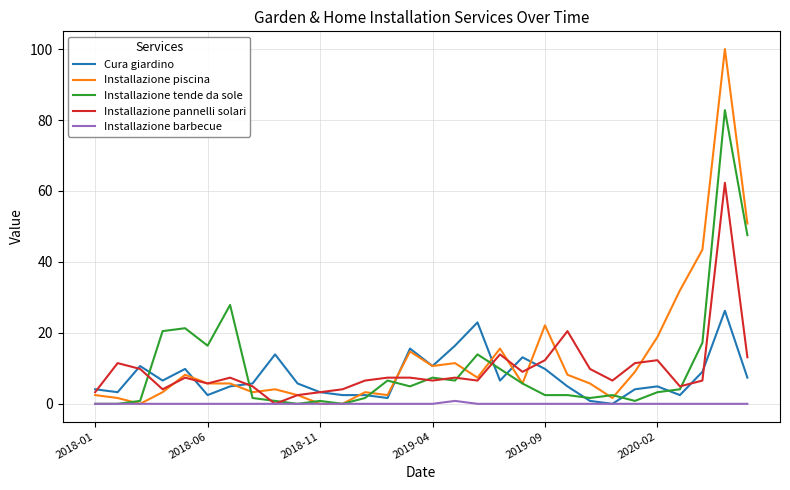

Reading left to right, extract all data points from this chart.

Cura giardino: 4.1	3.3	10.7	6.6	9.8	2.5	4.9	5.7	13.9	5.7	3.3	2.5	2.5	1.6	15.6	10.7	16.4	23.0	6.6	13.1	9.8	4.9	0.8	0.0	4.1	4.9	2.5	9.0	26.2	7.4
Installazione piscina: 2.5	1.6	0.0	3.3	8.2	5.7	5.7	3.3	4.1	2.5	0.0	0.0	3.3	2.5	14.8	10.7	11.5	7.4	15.6	5.7	22.1	8.2	5.7	1.6	9.0	18.9	32.0	43.4	100.0	50.8
Installazione tende da sole: 0.0	0.0	0.8	20.5	21.3	16.4	27.9	1.6	0.8	0.0	0.8	0.0	1.6	6.6	4.9	7.4	6.6	13.9	9.8	5.7	2.5	2.5	1.6	2.5	0.8	3.3	4.1	17.2	82.8	47.5
Installazione pannelli solari: 3.3	11.5	9.8	4.1	7.4	5.7	7.4	4.9	0.0	2.5	3.3	4.1	6.6	7.4	7.4	6.6	7.4	6.6	13.9	9.0	12.3	20.5	9.8	6.6	11.5	12.3	4.9	6.6	62.3	13.1
Installazione barbecue: 0.0	0.0	0.0	0.0	0.0	0.0	0.0	0.0	0.0	0.0	0.0	0.0	0.0	0.0	0.0	0.0	0.8	0.0	0.0	0.0	0.0	0.0	0.0	0.0	0.0	0.0	0.0	0.0	0.0	0.0